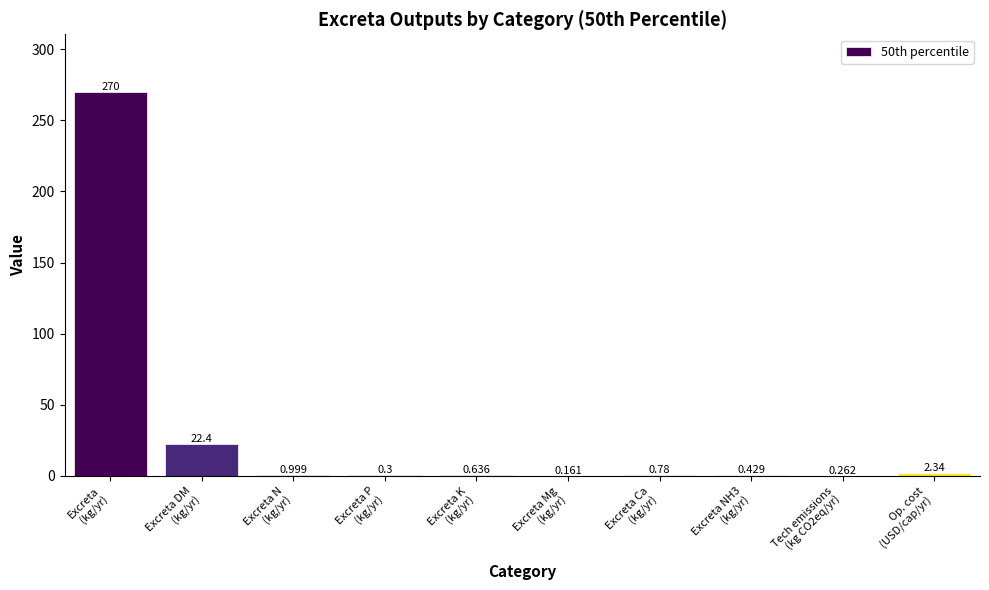

What value does the data have at Excreta P
(kg/yr)?

0.3